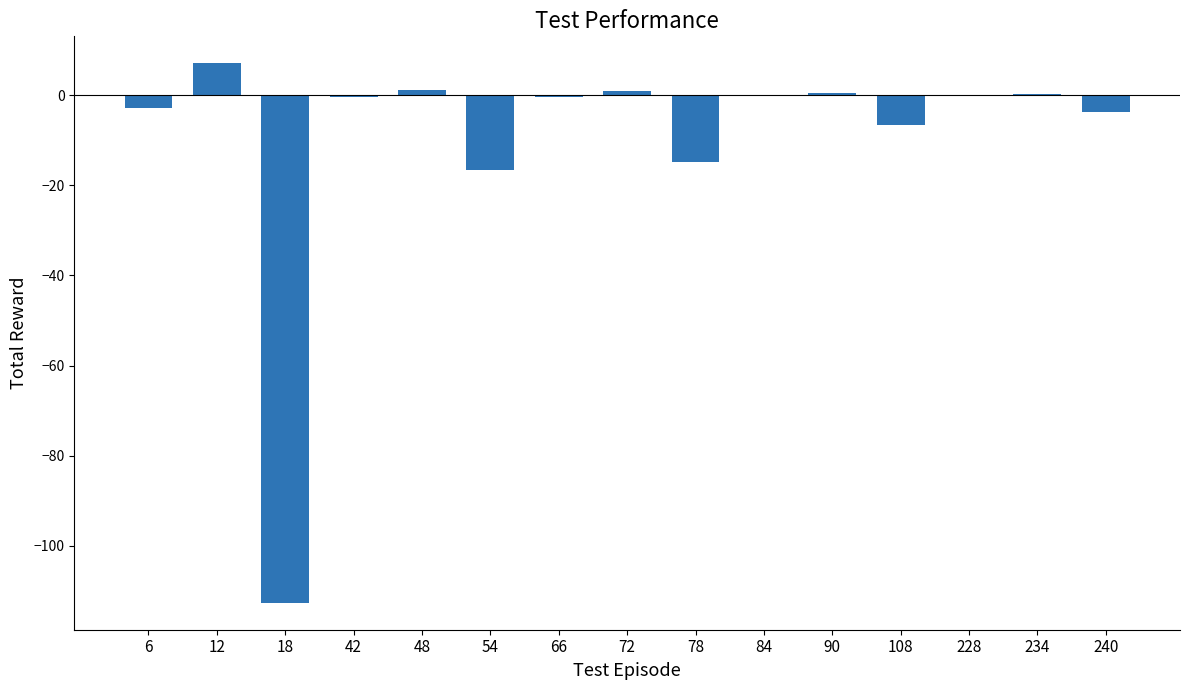

Where is the data nearest to the value -52?

54